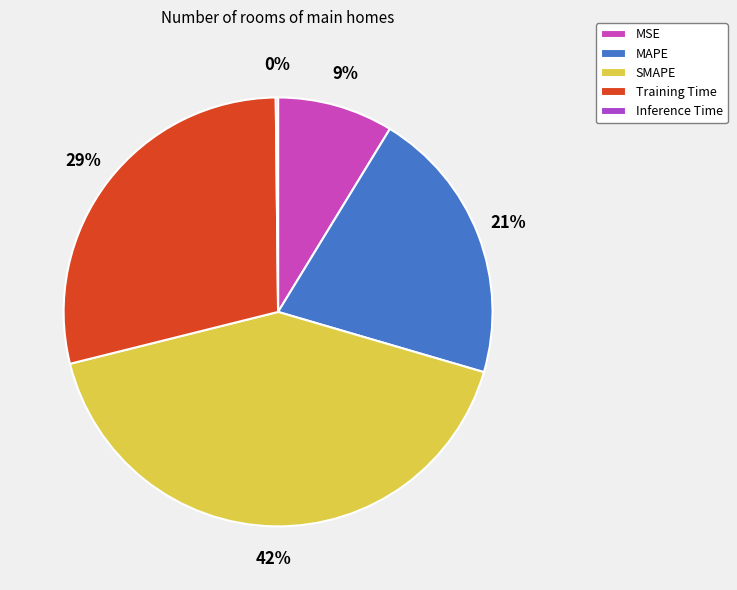

What is the change in value from MSE to SMAPE?

+1.6